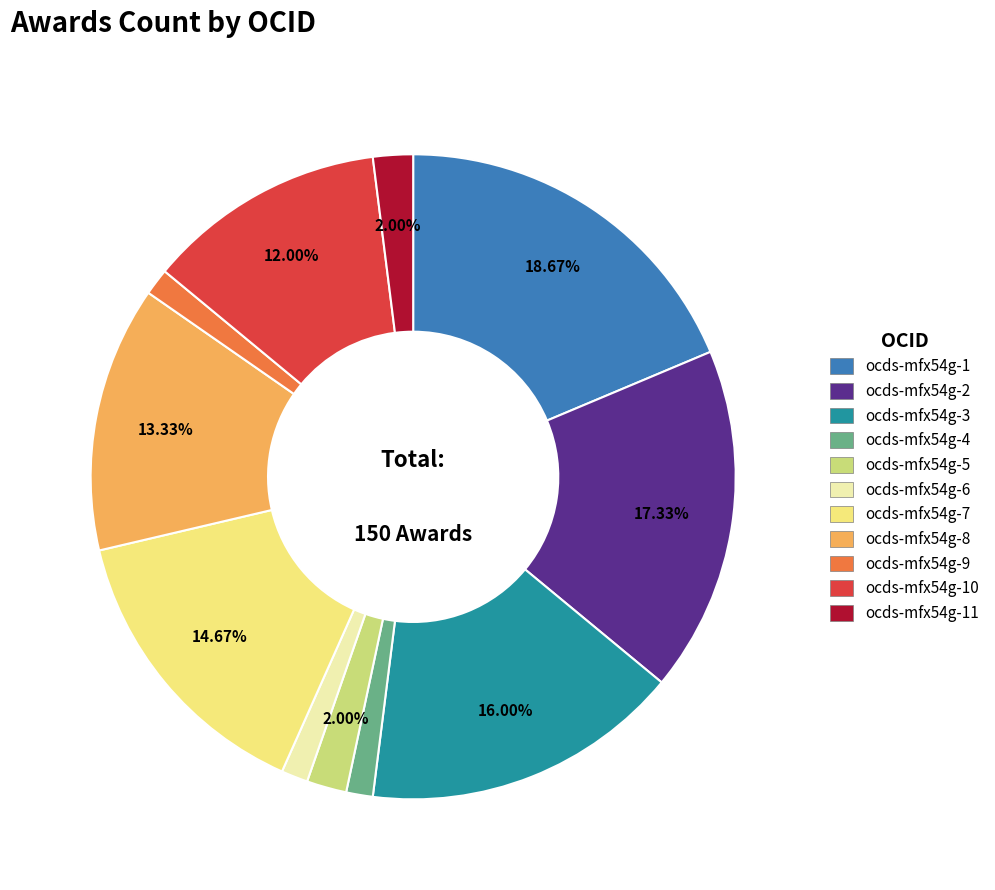

How many segments does this pie chart have?

11